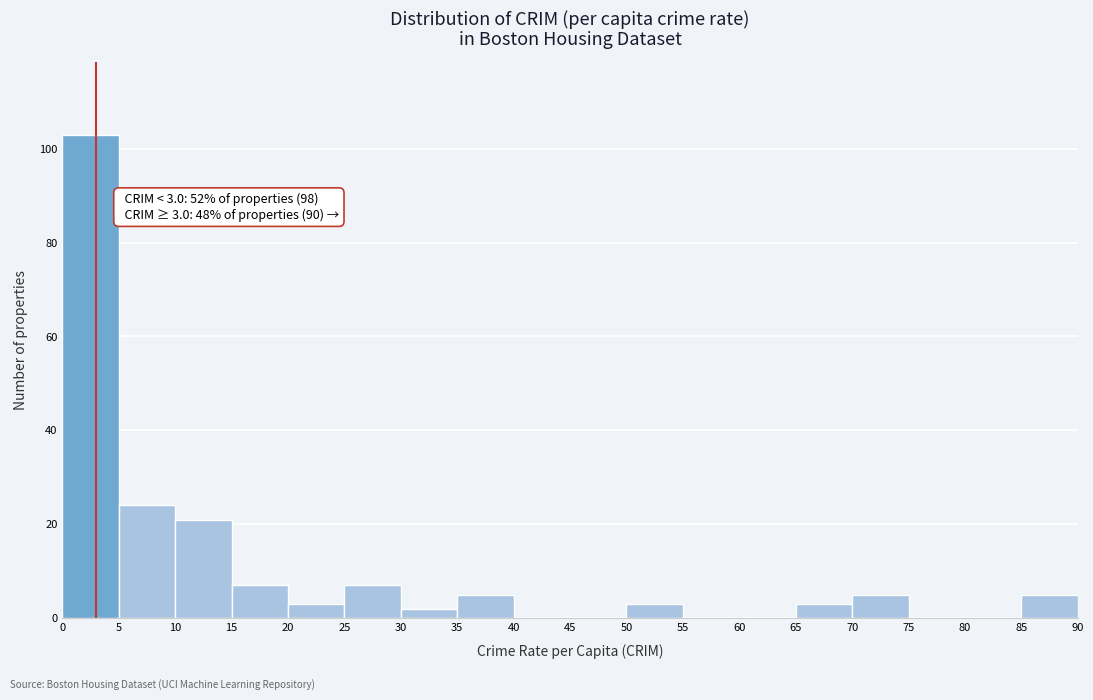

Which range on the x-axis has the tallest bar?

0 to 5